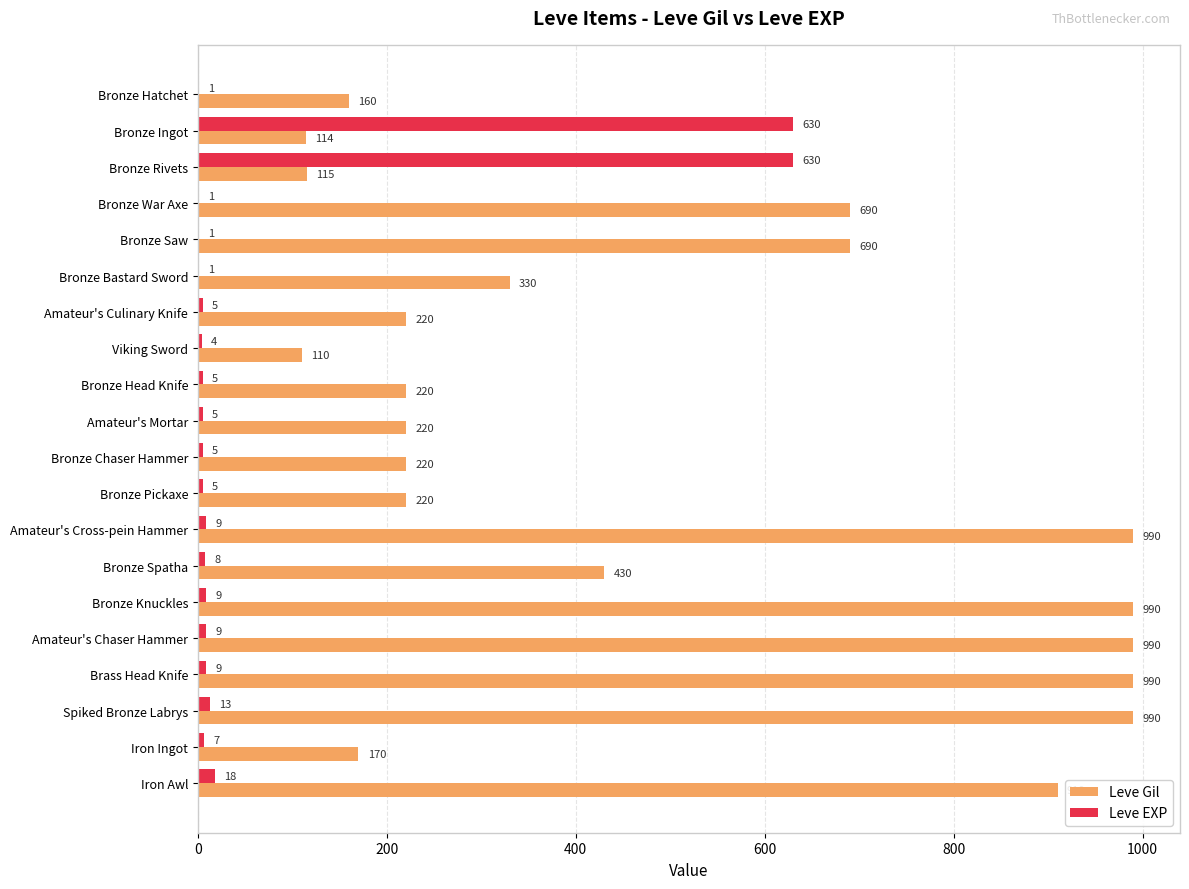

Which series changed the most between Bronze Hatchet and Brass Head Knife?

Leve Gil